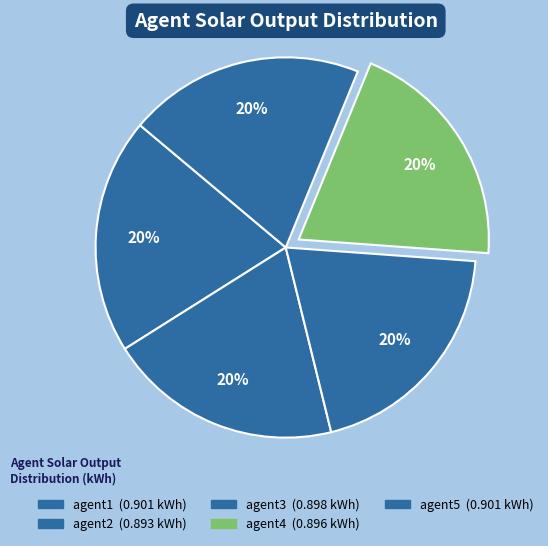

Is agent4 the majority of the pie?

No